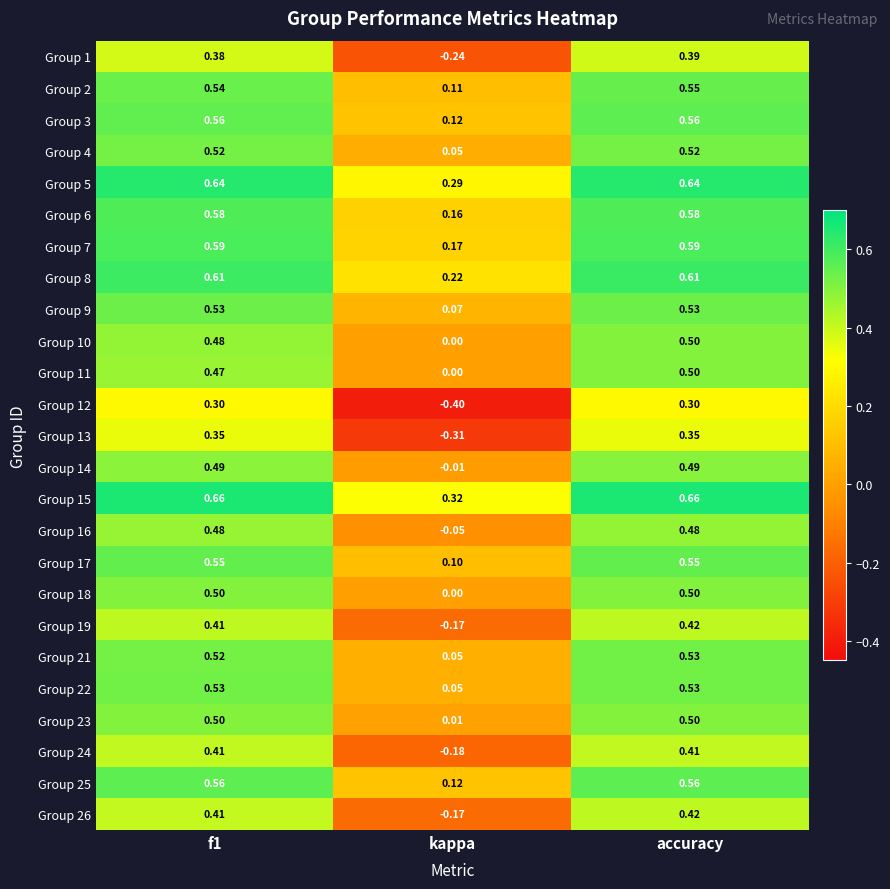

Where is Group 13 nearest to the value 0?

kappa